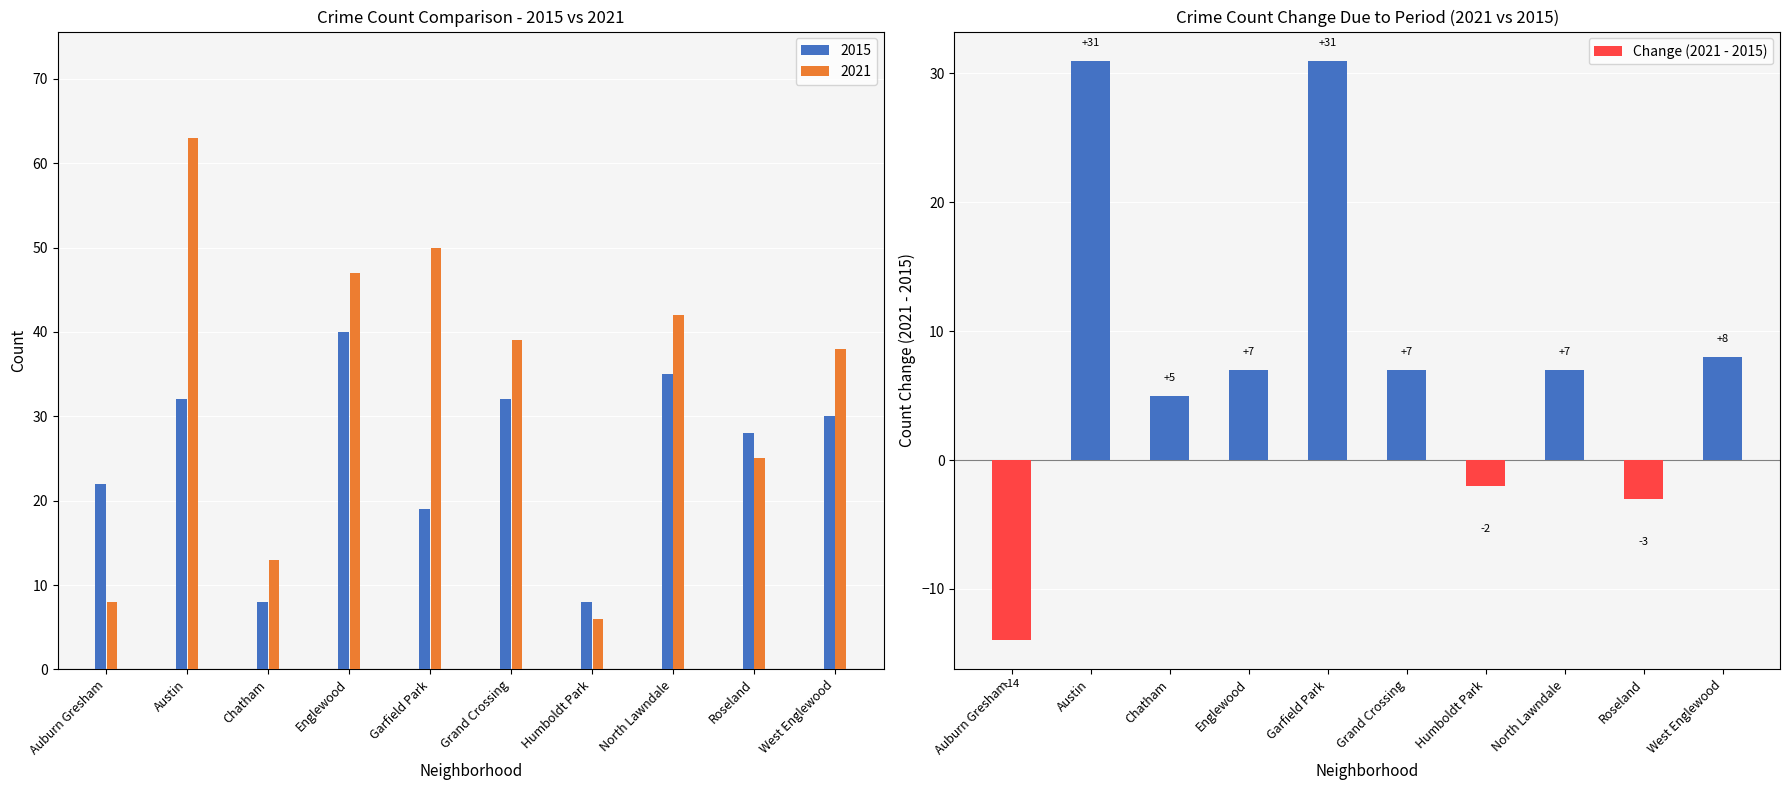

Which category has the lowest value in the Change (2021 - 2015) series?

Auburn Gresham